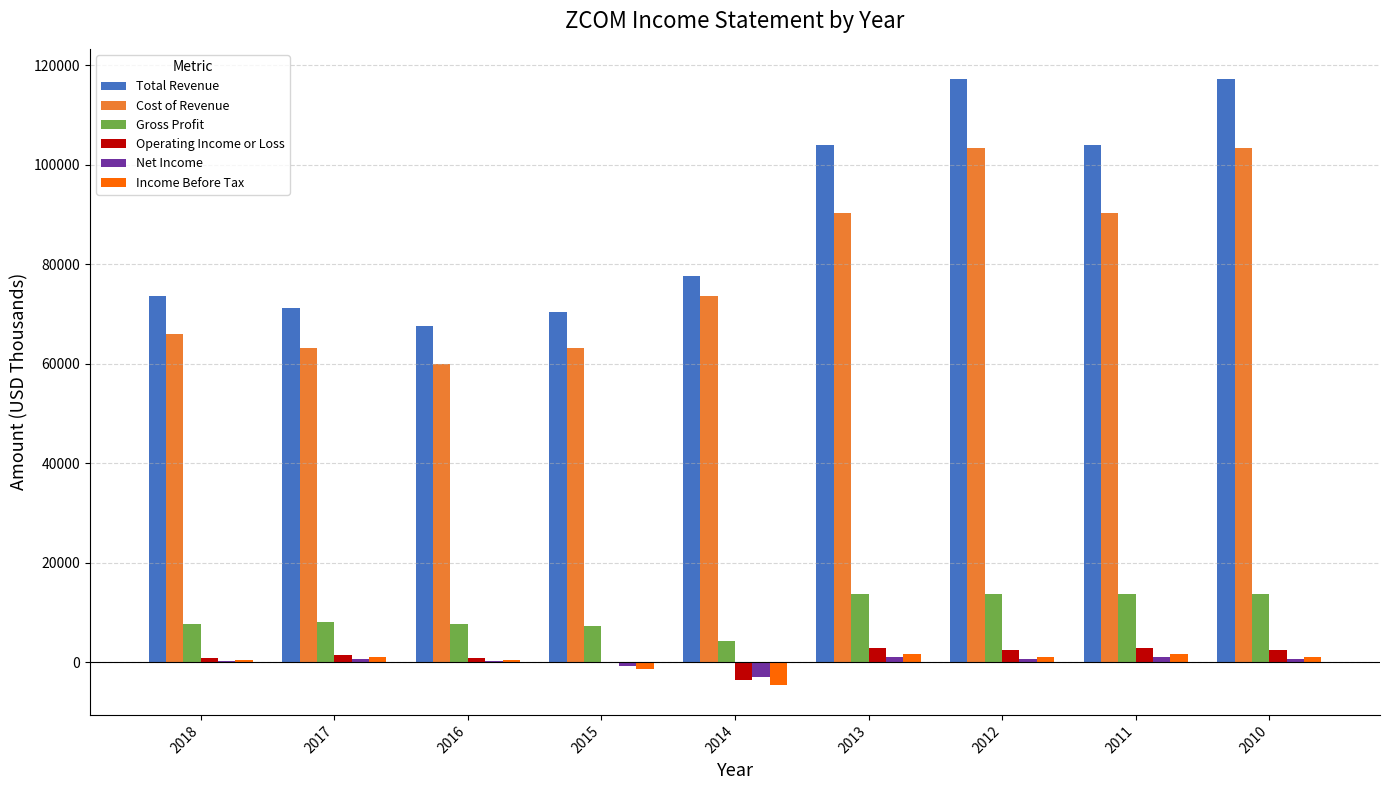

Is it true that Income Before Tax equals -1300 at 2015?

True